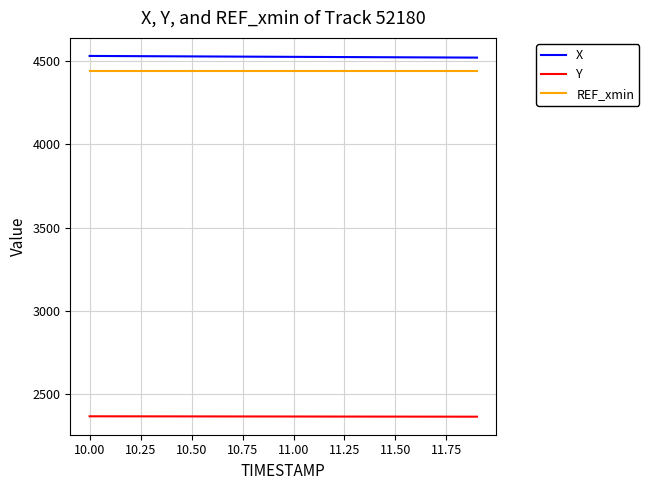

What is the maximum value shown in the chart?

4531.5